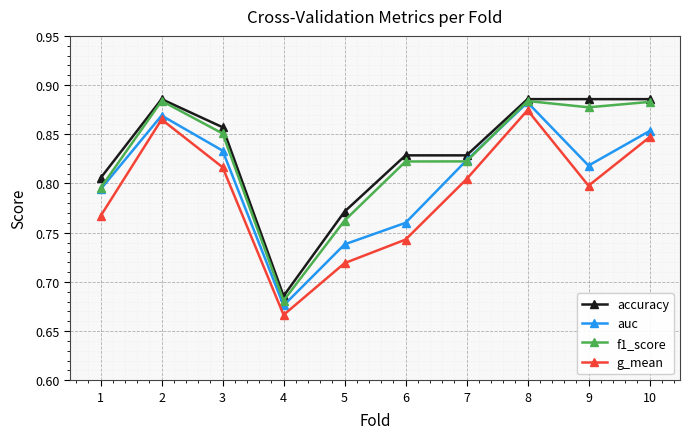

Which series changed the most between 6 and 10?

g_mean